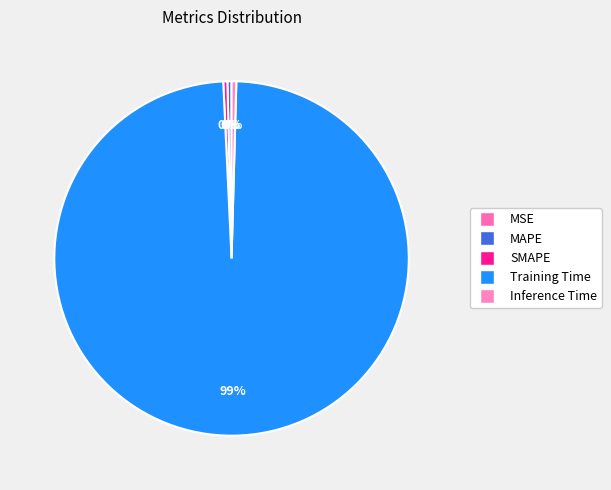

How many segments does this pie chart have?

5